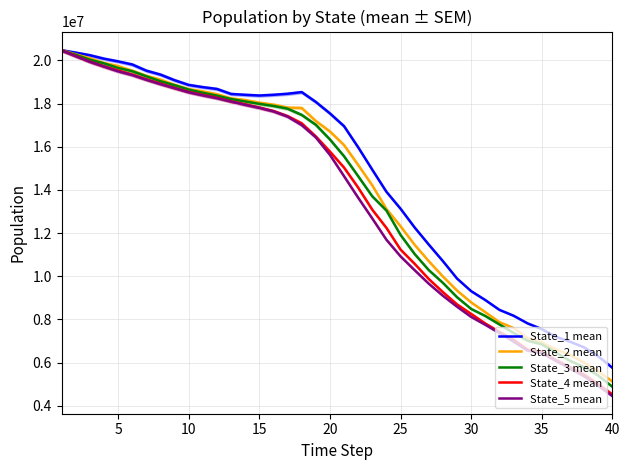

Count the number of data series in this chart.

5